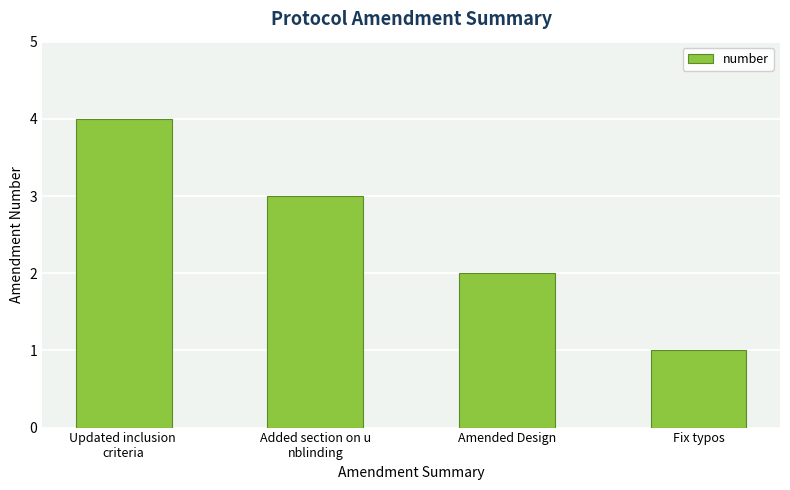

List the labels in order of value, largest first.

Updated inclusion 
criteria, Added section on u
nblinding, Amended Design, Fix typos